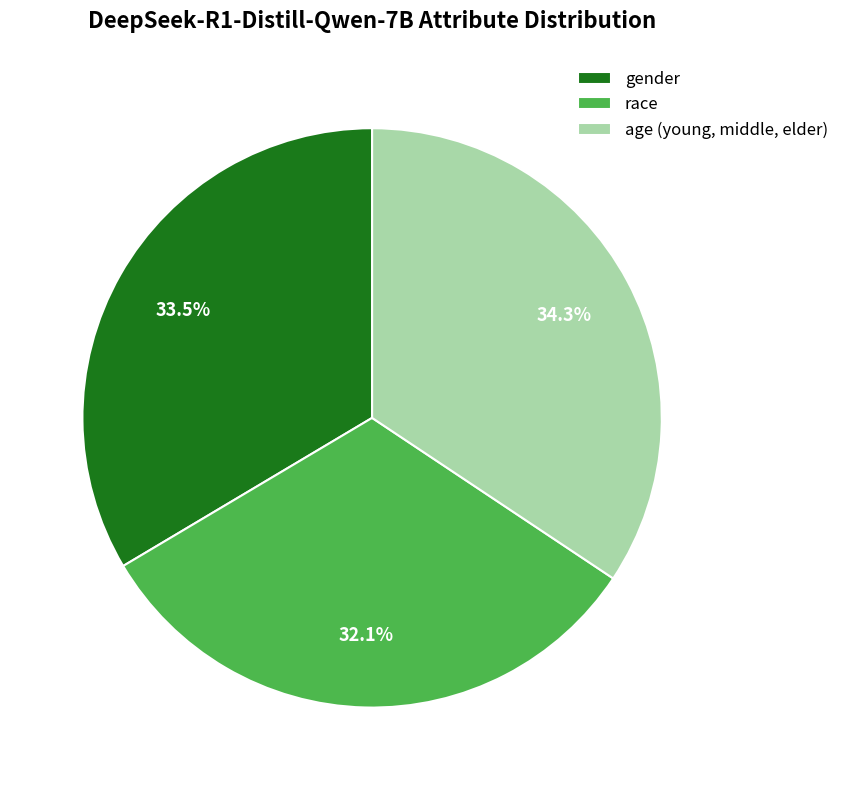

Count the number of slices in the pie.

3